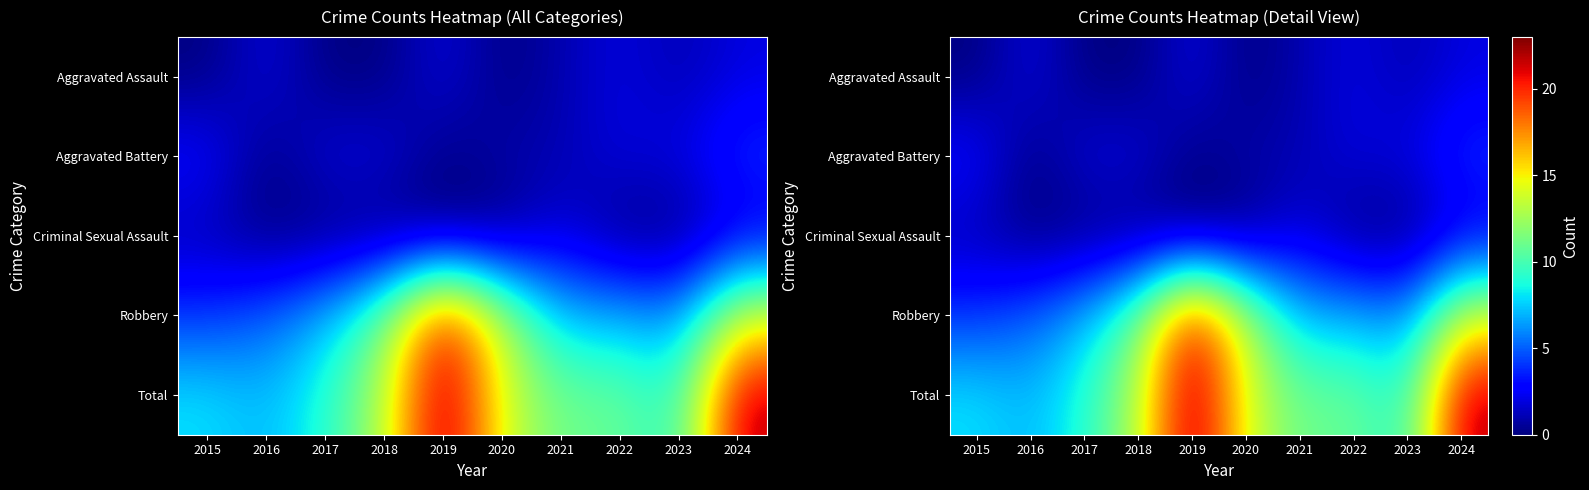

At how many categories does at least one series exceed 19?

2